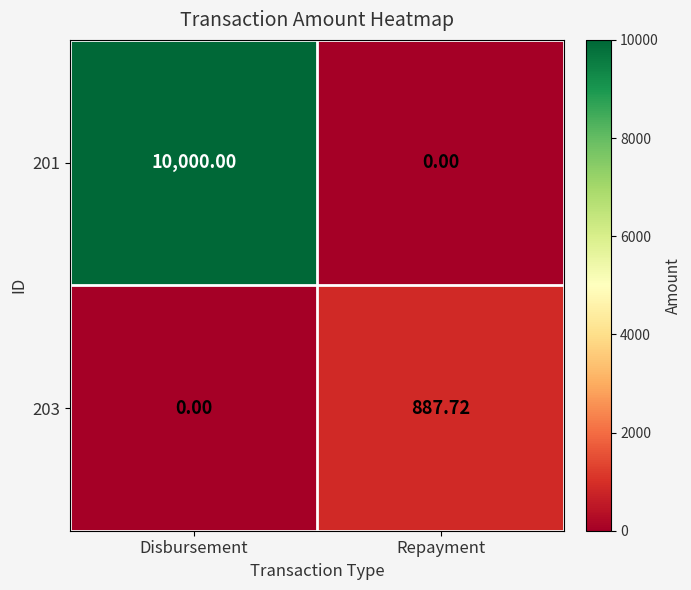

Which series has the largest total across all categories?

201